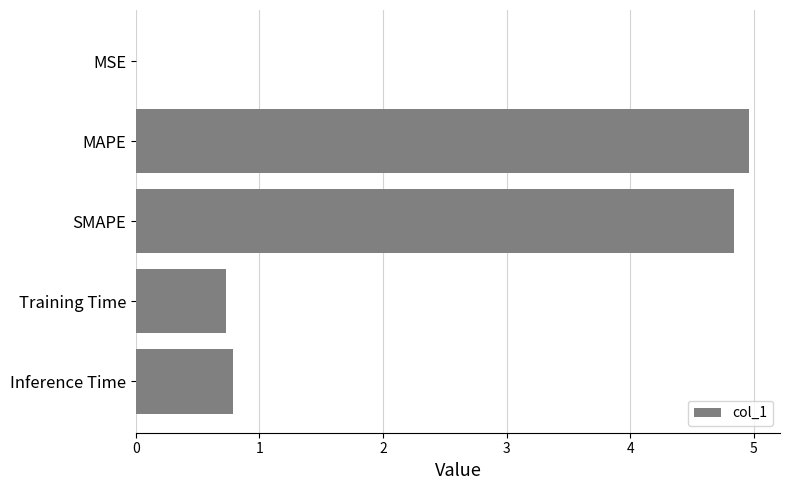

What value does the data have at Training Time?

0.7